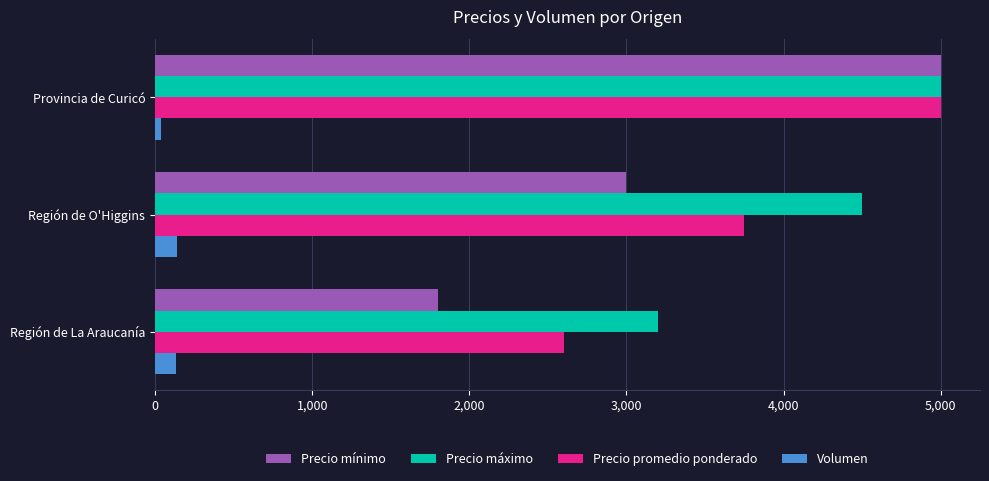

How many distinct data groups are displayed?

4